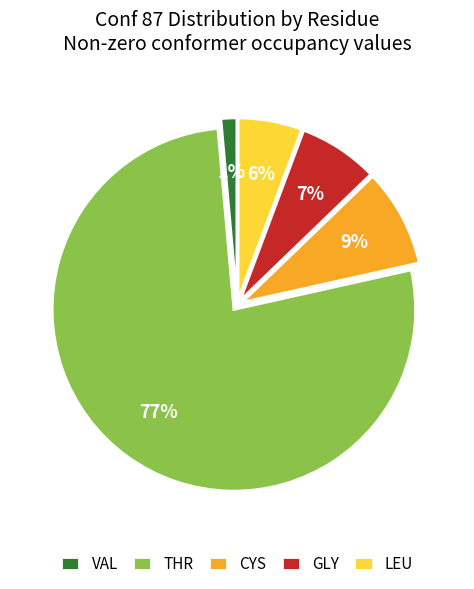

To the nearest percent, what is the difference between the GLY and CYS slice percentages?

2%